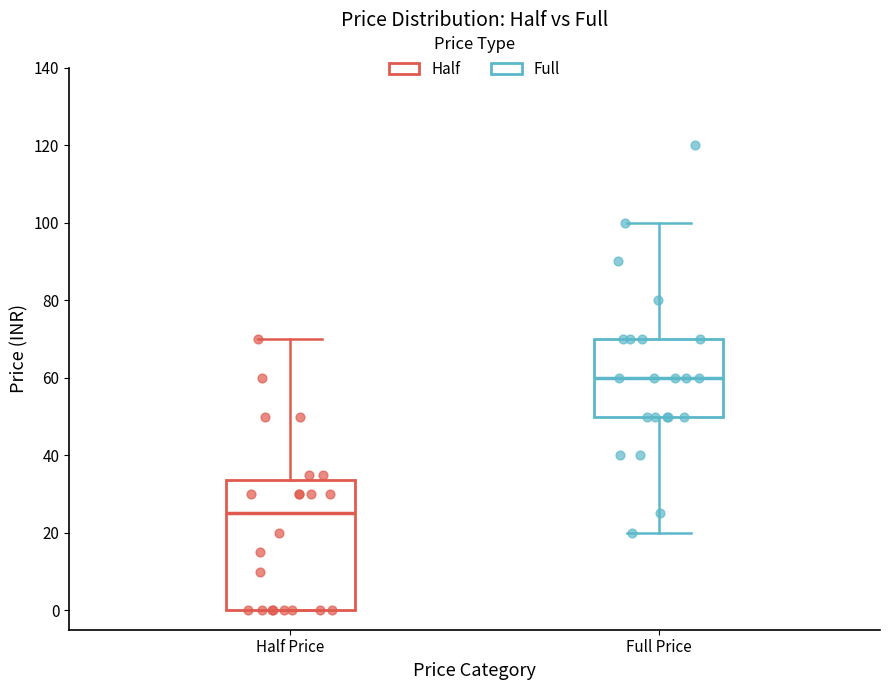

Reading left to right, read every box against the y-axis: the position of its median line, the range the box covers, and the ends of its whiskers. The values are not printed on the chart, so give them approximately, as read against the axis.

Half Price: median 26, box 0 to 34, whiskers 0 to 70
Full Price: median 60, box 50 to 70, whiskers 20 to 100